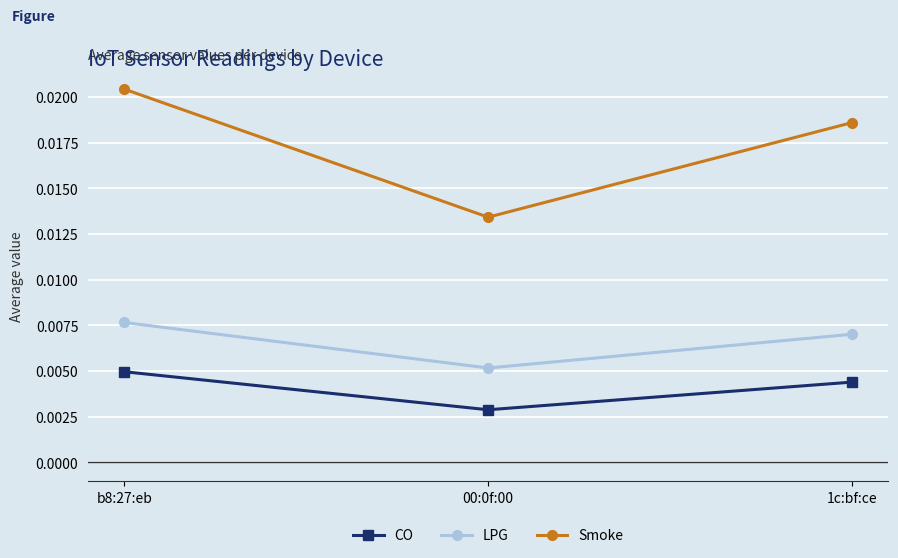

What position from the right is 1c:bf:ce?

1